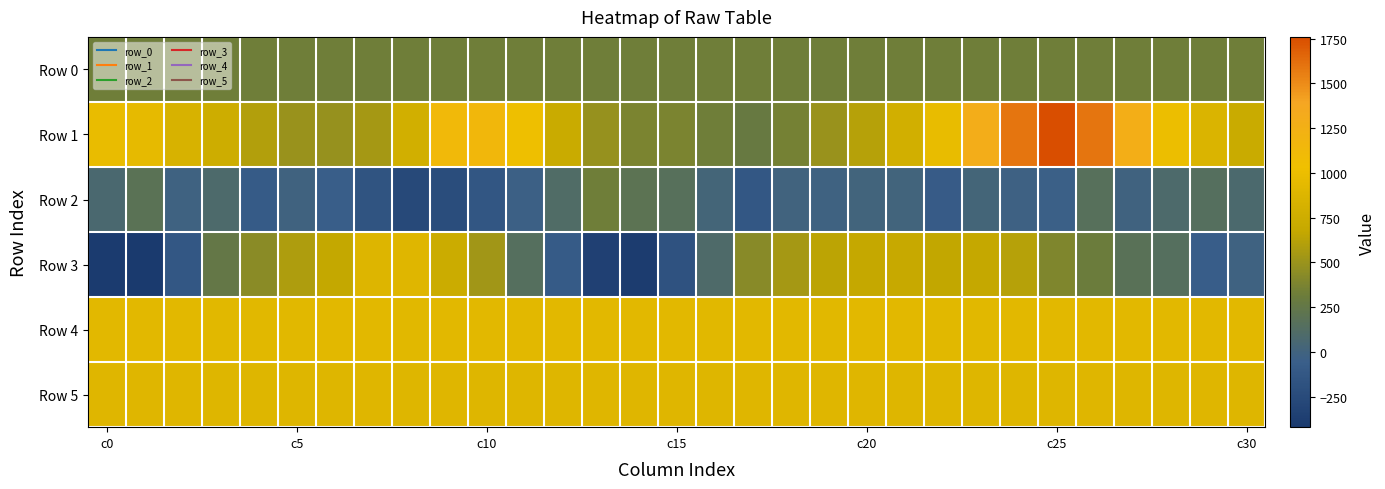

Which series has the widest spread of values?

Row 1